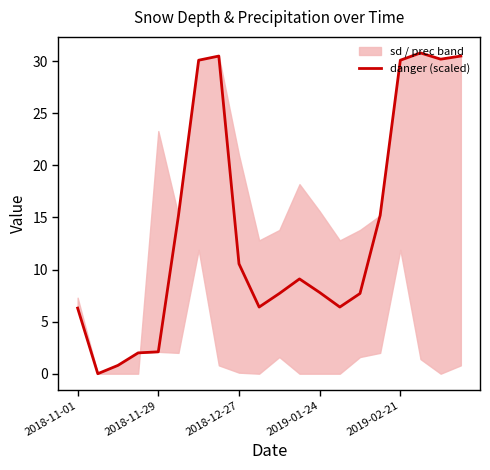

True or false: danger (scaled) has a value of 54.1 at 2019-02-21.

False